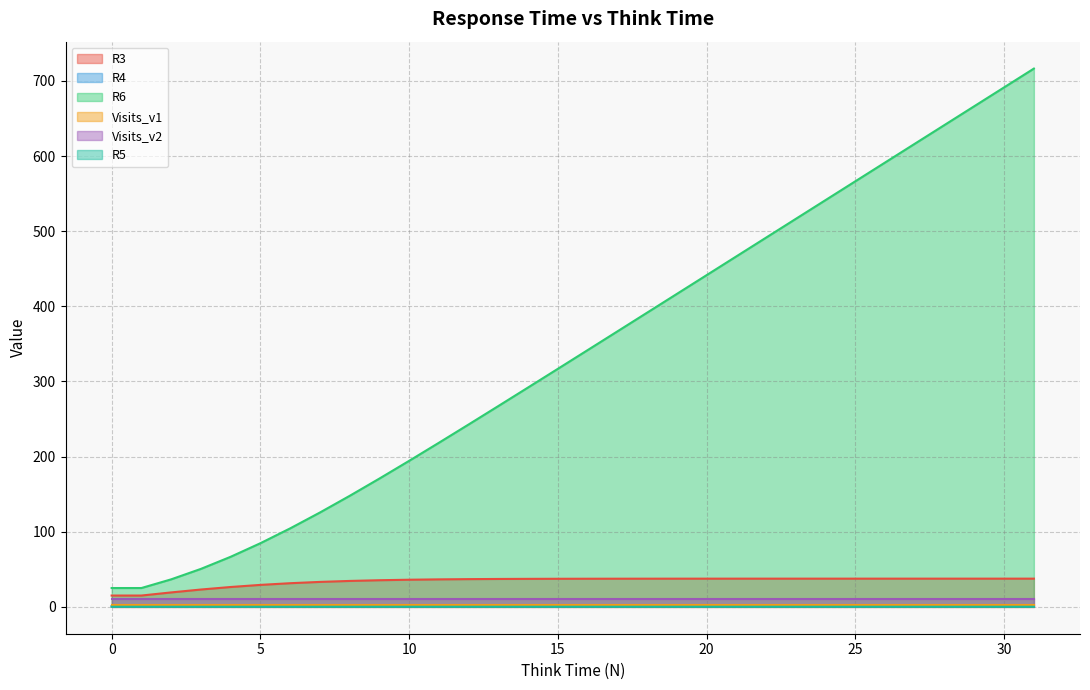

What is the total value across all series at 29?

705.2